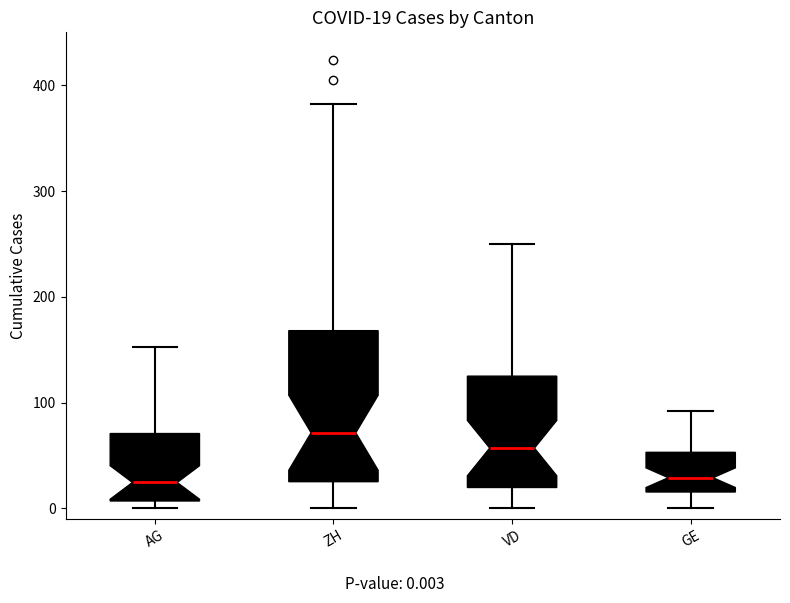

Comparing the boxes themselves (not the whiskers), which one is the tallest?

ZH